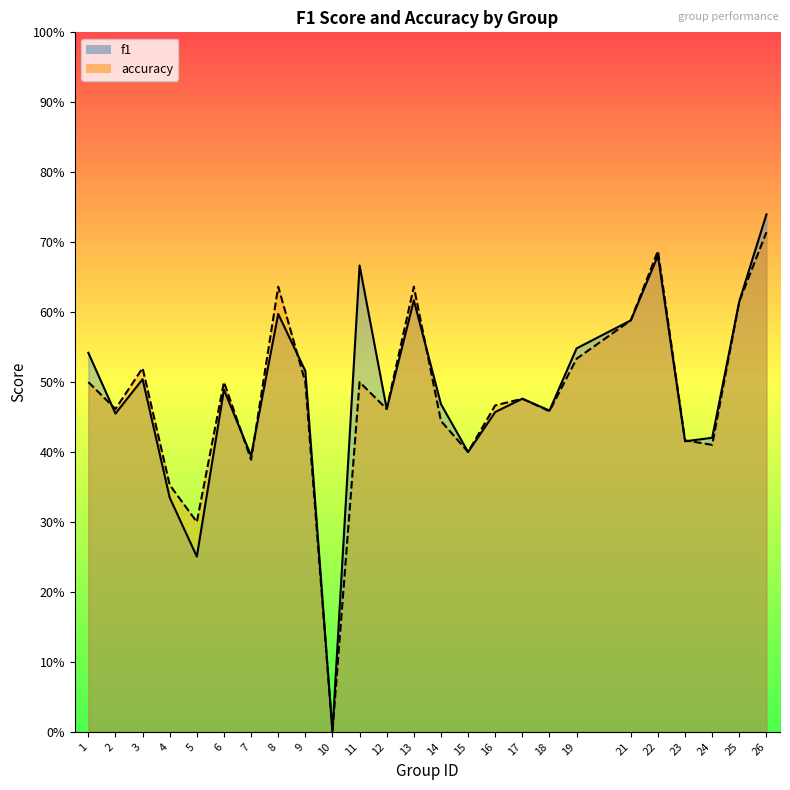

Which series has the largest range (max minus min)?

f1